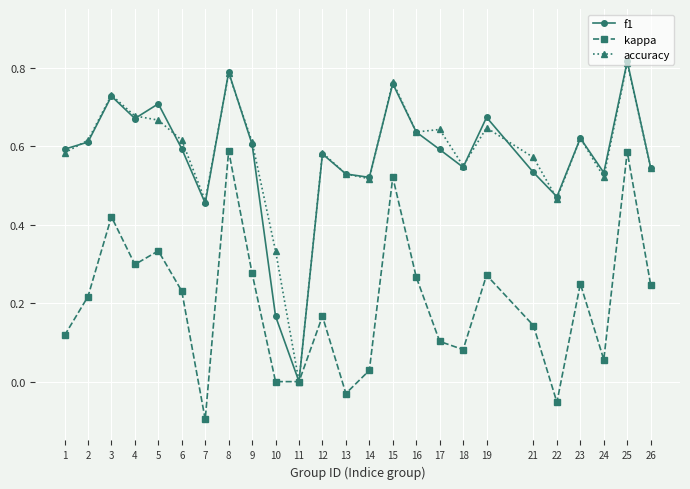

The kappa series shows 0.7 at 15. True or false?

False